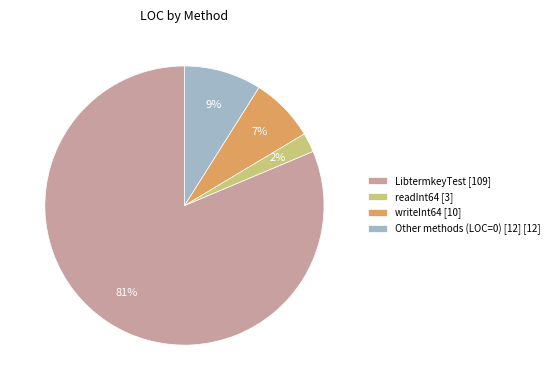

The writeInt64 [10] slice represents 7% of the pie. True or false?

True